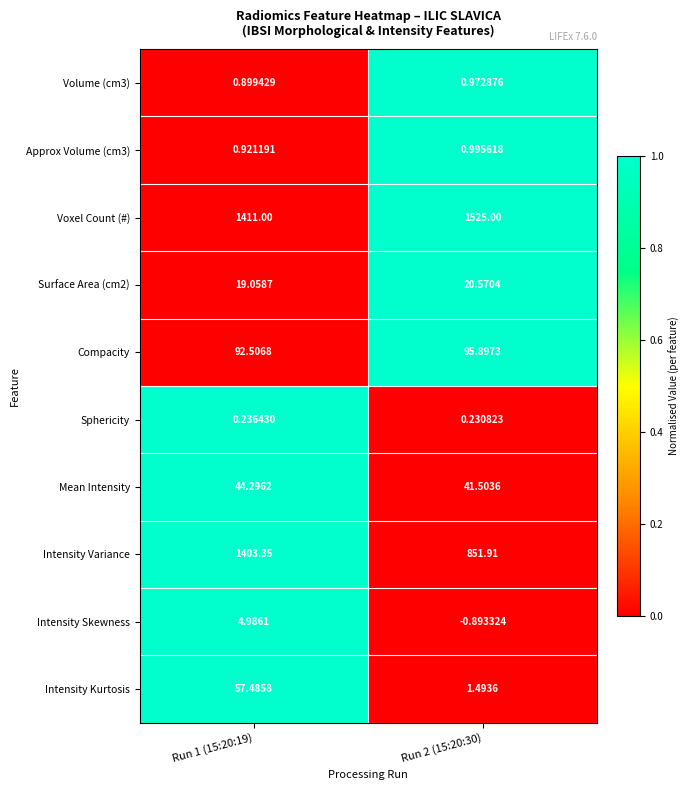

Which series has the largest range (max minus min)?

Intensity Variance